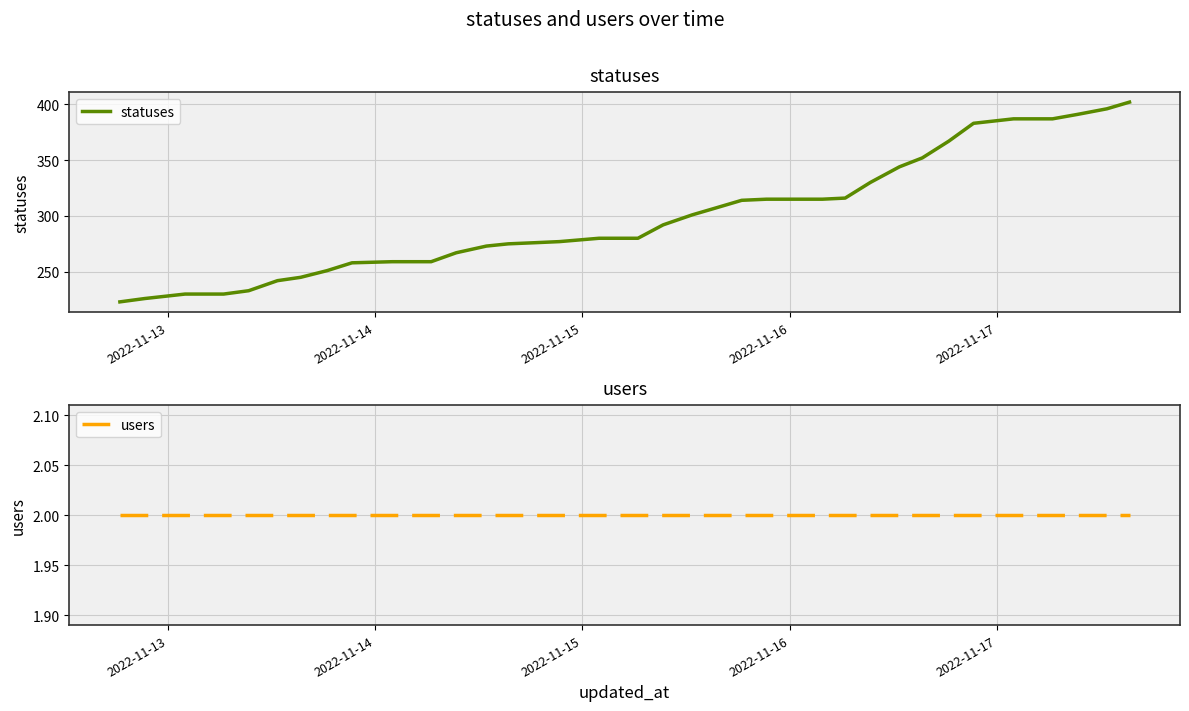

What is the lowest value of the statuses series?

223